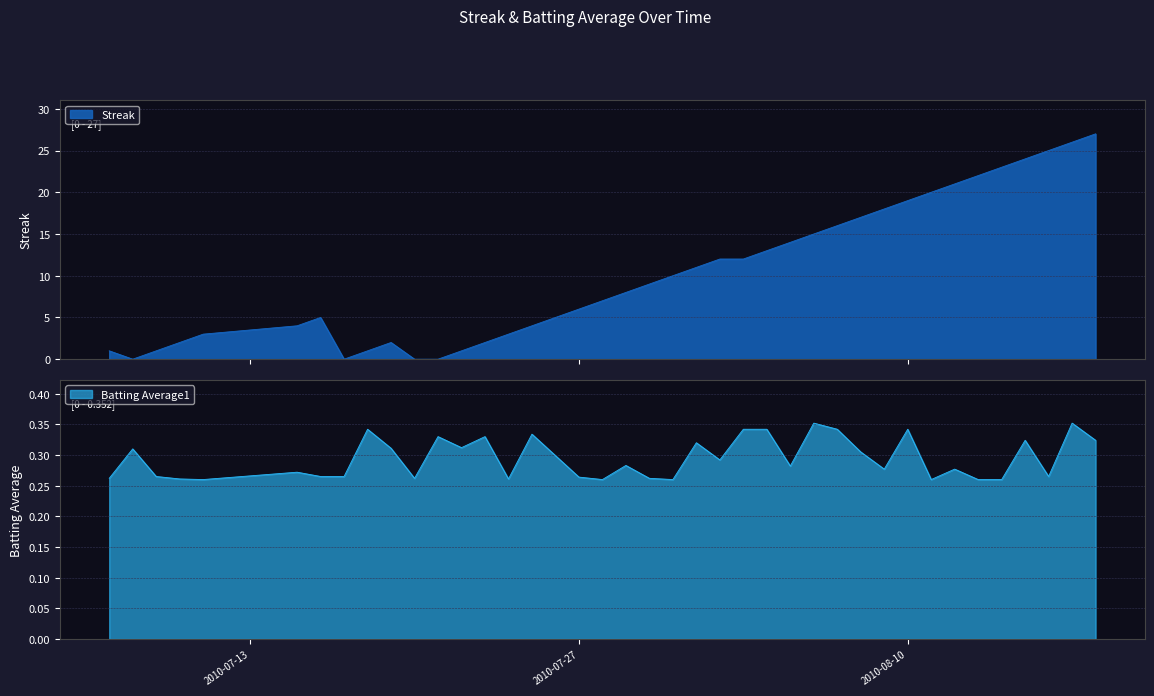

How many Batting Average1 values are between 0 and 1?

40